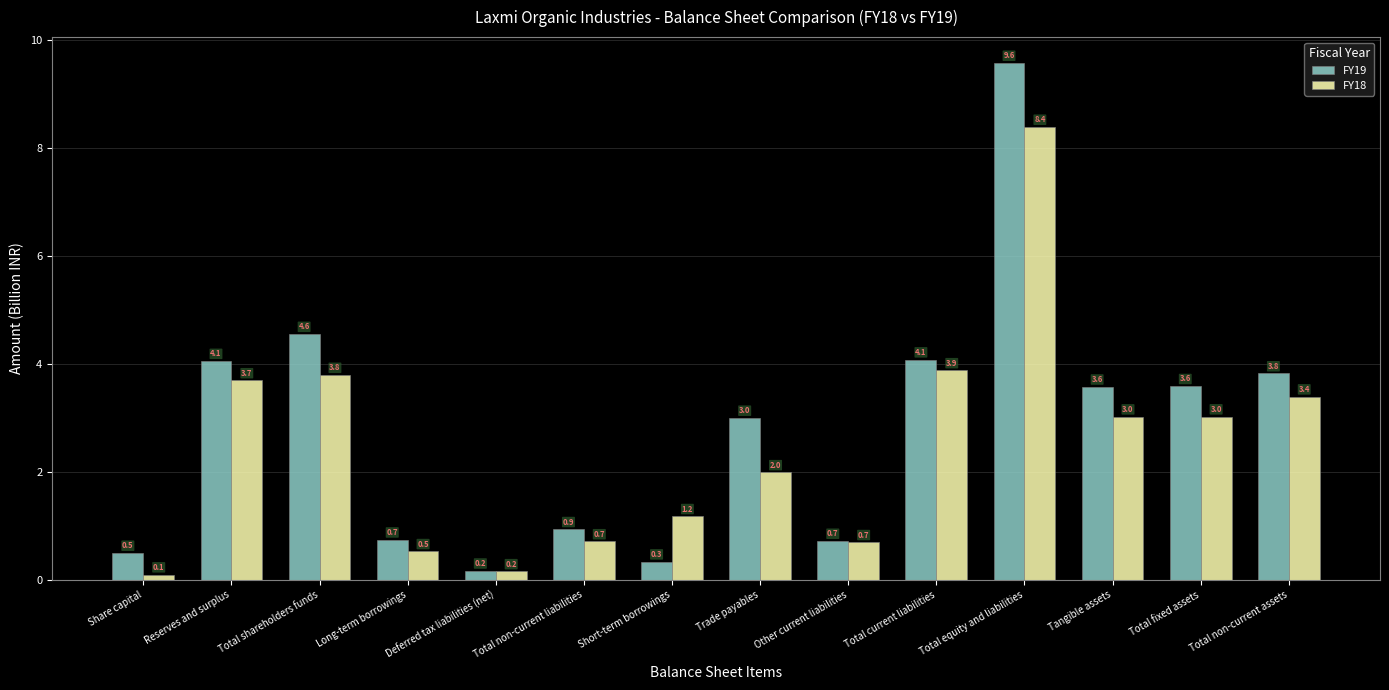

What is the total value across all series at Other current liabilities?

1.4